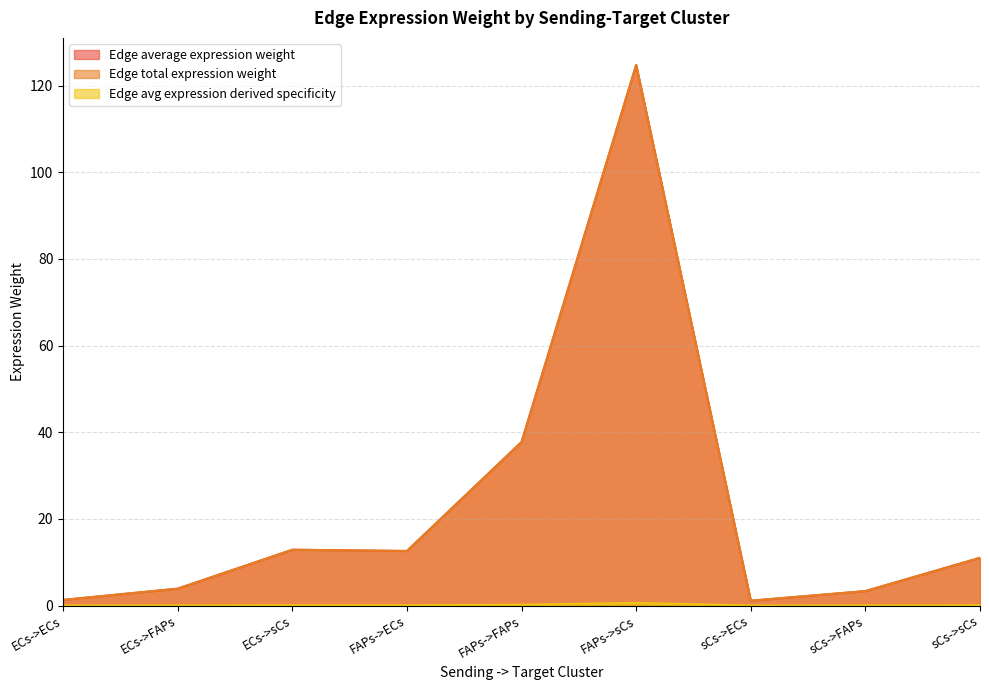

What is the label of the 7th point from the right?

ECs->sCs